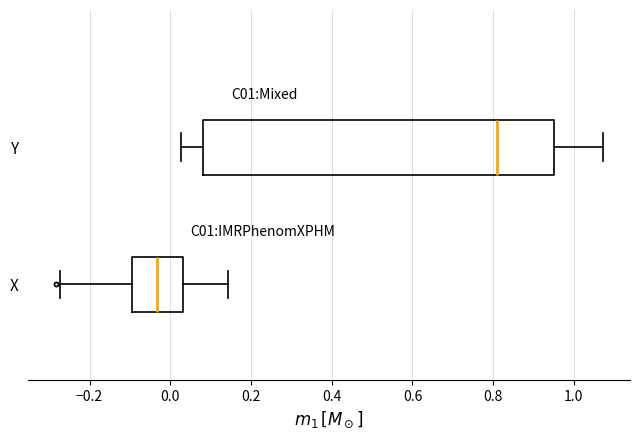

Which box's median line is the furthest to the left?

X